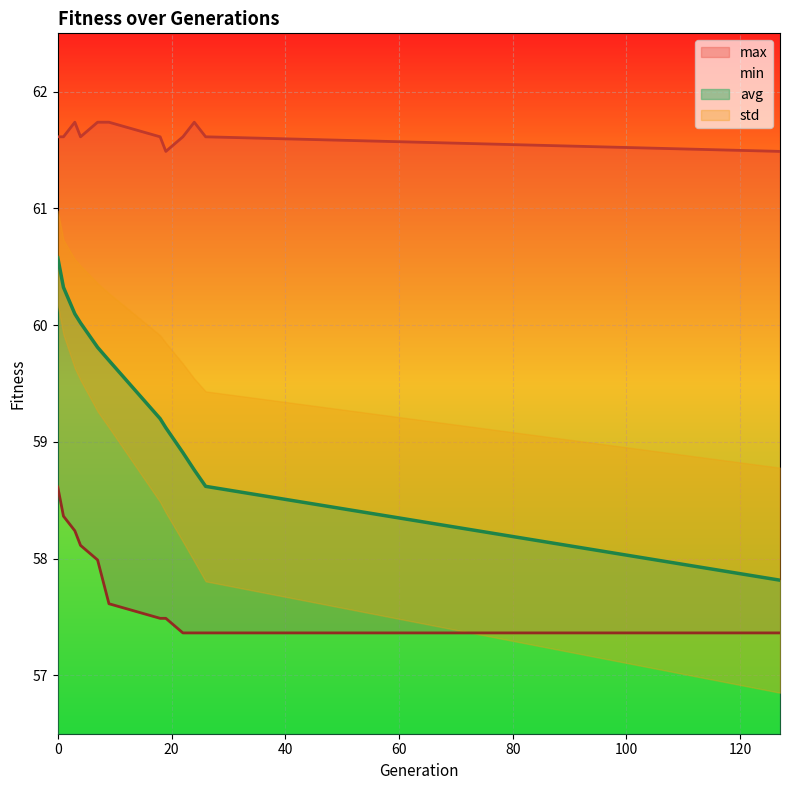

What is the difference between the maximum and minimum values in the max series?

0.2